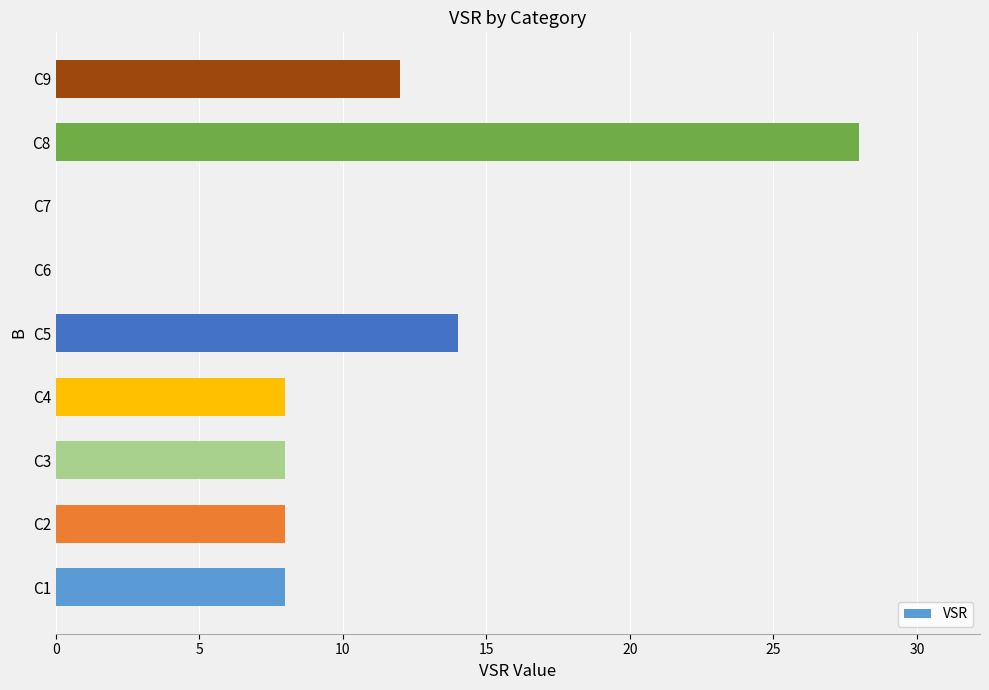

What is the greatest value displayed?

28